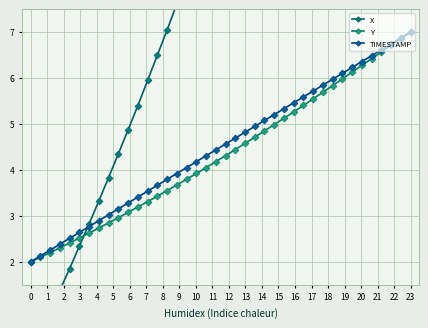

What are all the series names shown in the legend?

X, Y, TIMESTAMP